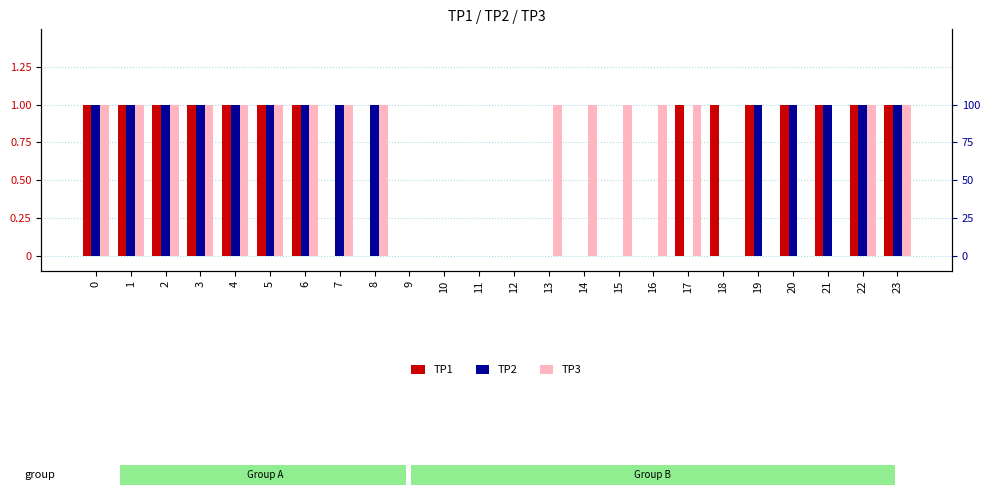

Which series has the widest spread of values?

TP1